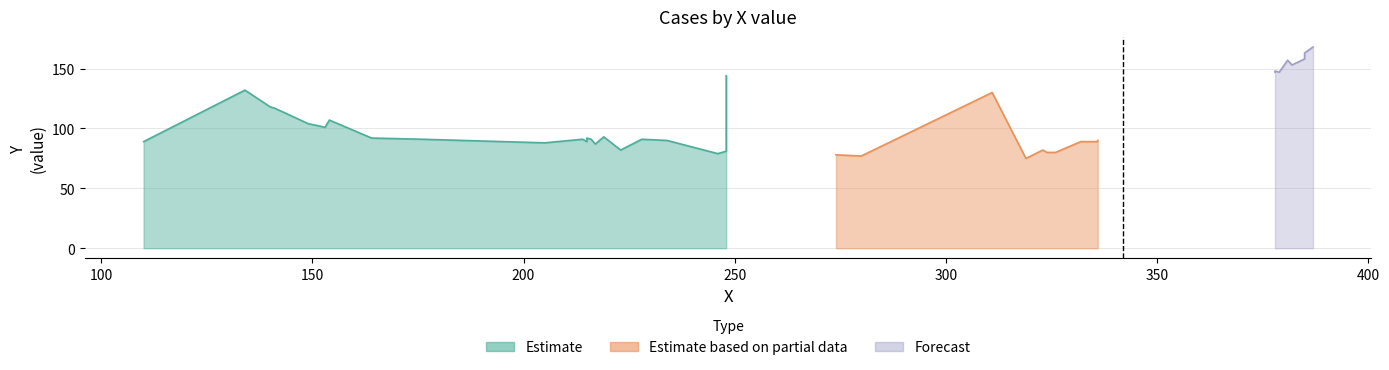

Rank the categories by Forecast value from highest to lowest.

39, 38, 37, 36, 35, 34, 32, 33, 31, 30, 29, 28, 27, 26, 25, 24, 23, 21, 22, 17, 18, 19, 20, 15, 16, 11, 12, 13, 14, 10, 9, 7, 8, 6, 4, 5, 3, 2, 1, 0